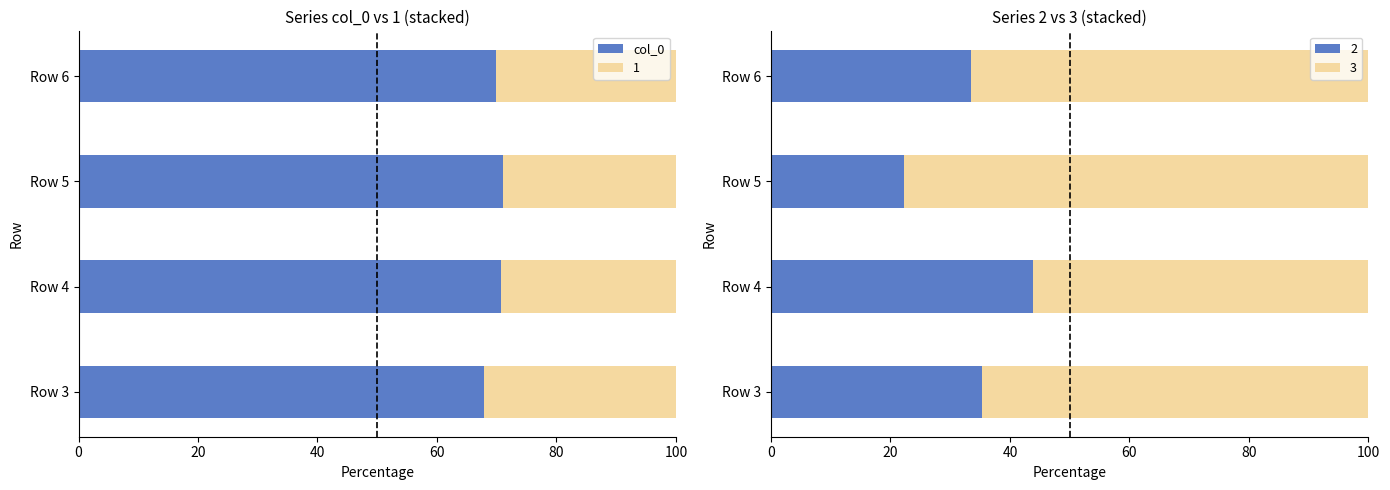

The value of col_0 at Row 3 is 67.8. True or false?

True